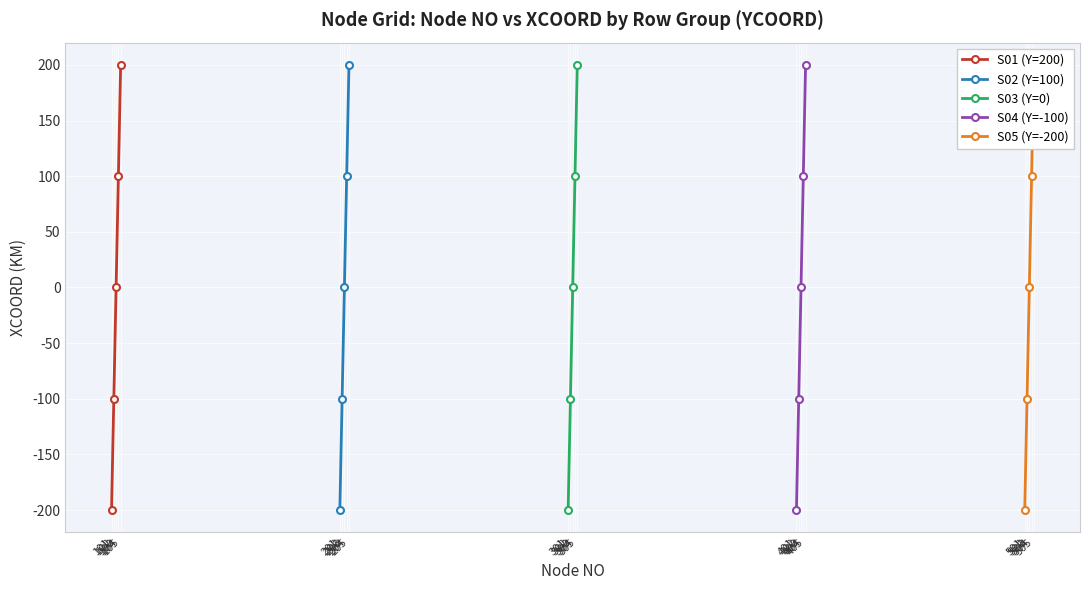

What is the value of the S01 (Y=200) point at the 2nd from the left?

-100